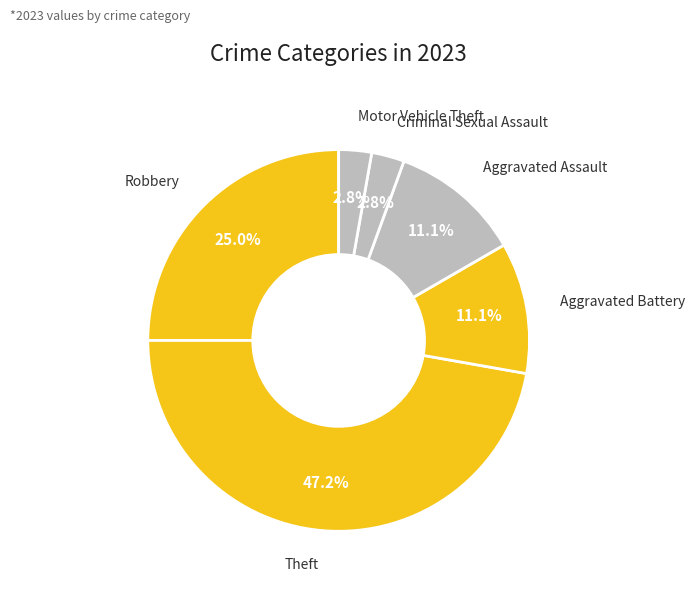

True or false: Aggravated Battery accounts for 11% of the total.

True